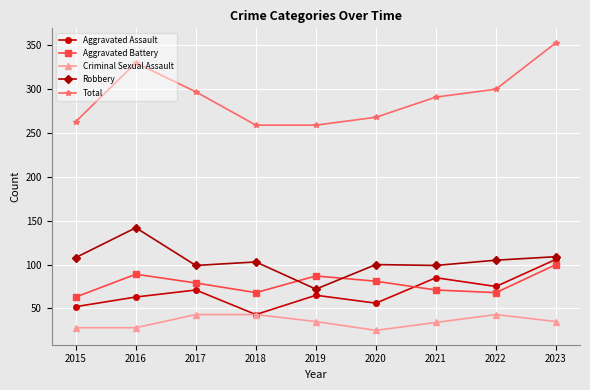

List the series in order of their peak value, lowest first.

Criminal Sexual Assault, Aggravated Battery, Aggravated Assault, Robbery, Total